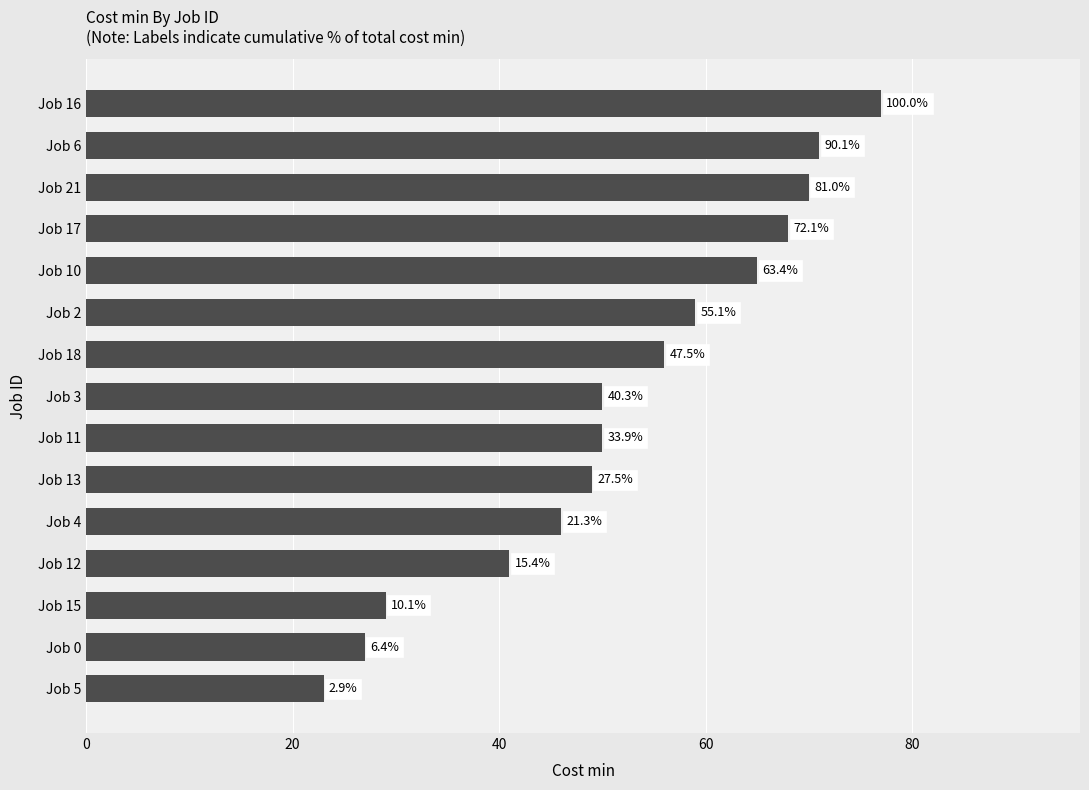

Does the chart contain any negative values?

No